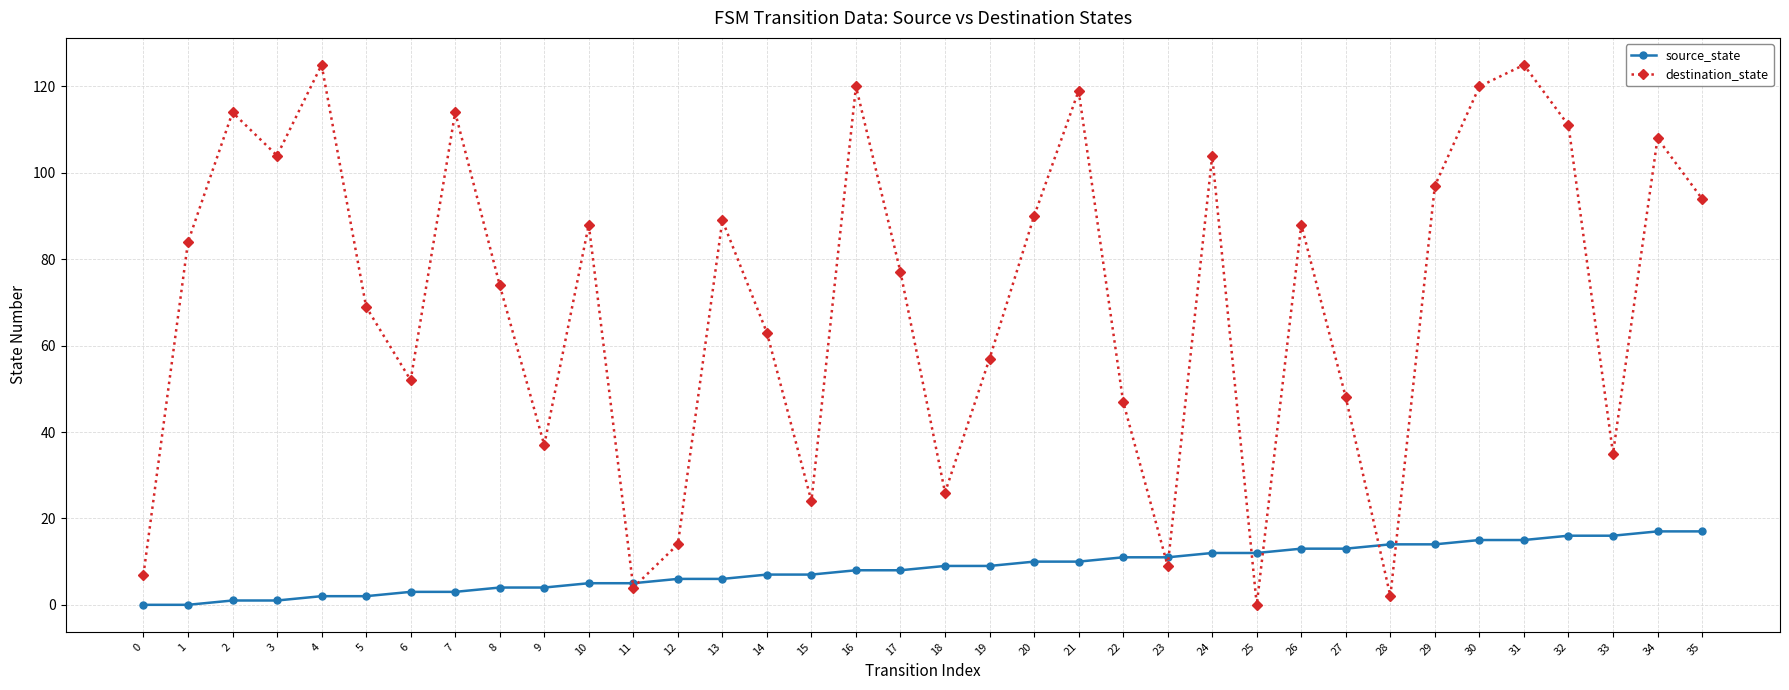

What is the maximum value for destination_state?

125